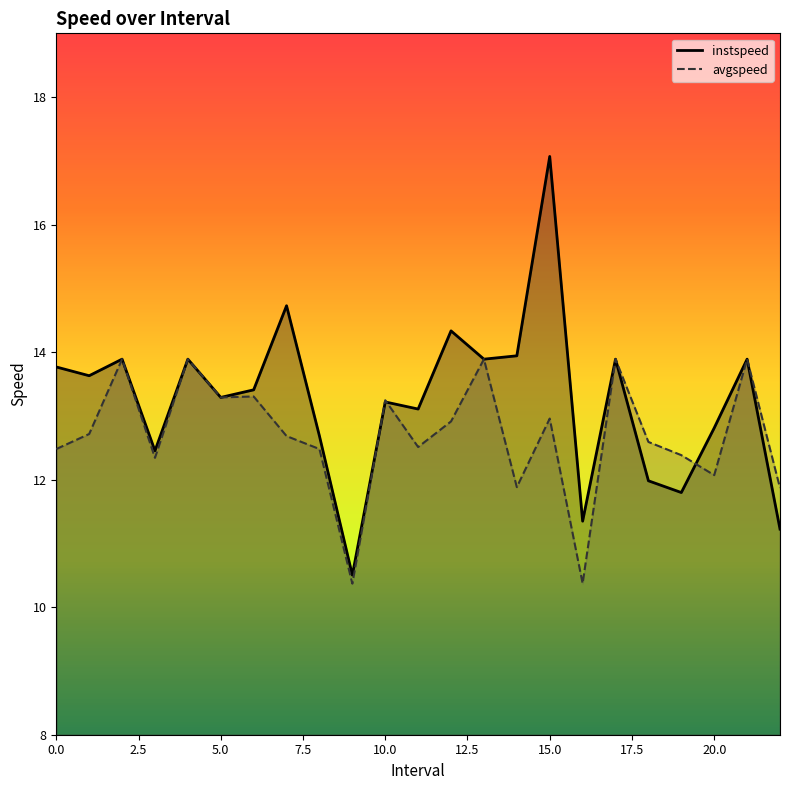

Reading left to right, transcribe all the data shown in this chart.

instspeed: 13.8	13.6	13.9	12.5	13.9	13.3	13.4	14.7	12.7	10.5	13.2	13.1	14.3	13.9	13.9	17.1	11.3	13.9	12.0	11.8	12.8	13.9	11.2
avgspeed: 12.5	12.7	13.9	12.3	13.9	13.3	13.3	12.7	12.5	10.4	13.2	12.5	12.9	13.9	11.9	13.0	10.4	13.9	12.6	12.4	12.1	13.9	11.9